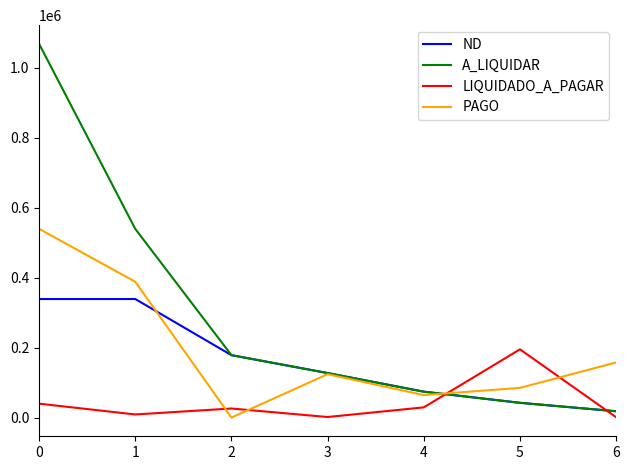

Which series has the largest total across all categories?

A_LIQUIDAR